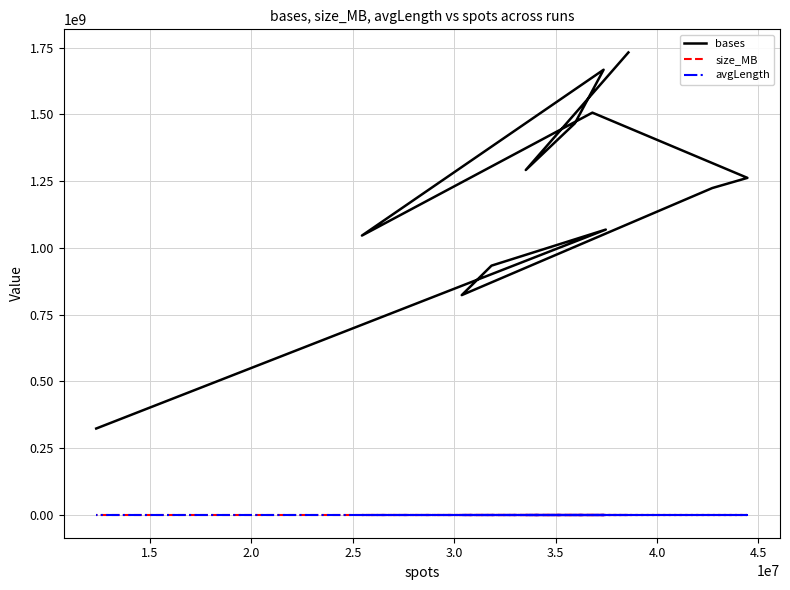

Does the chart have visible grid lines?

Yes